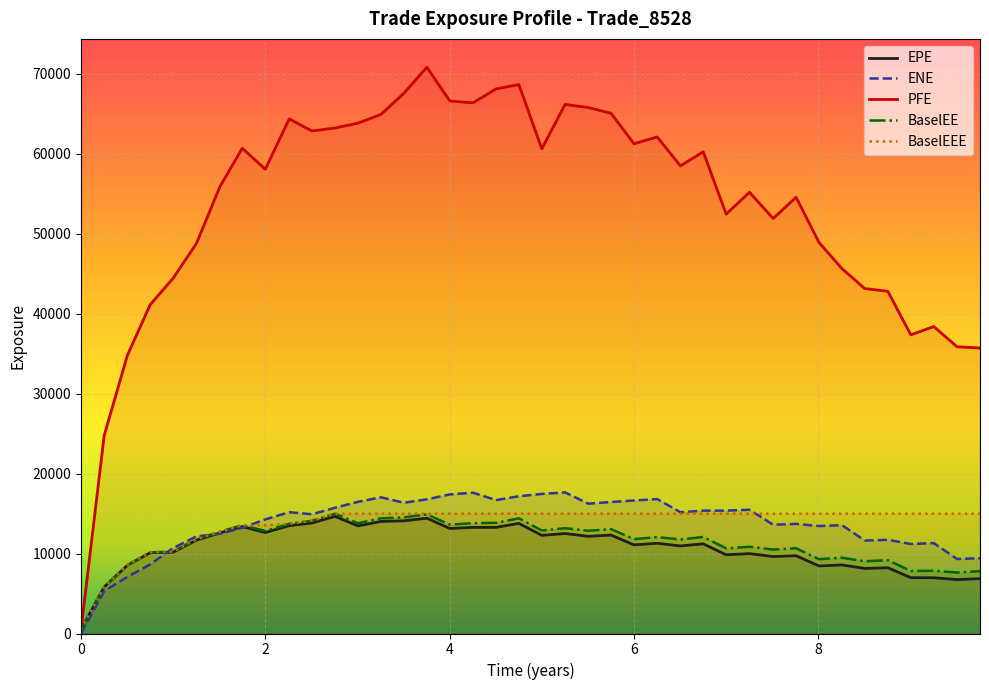

What is the maximum value shown in the chart?

70847.8